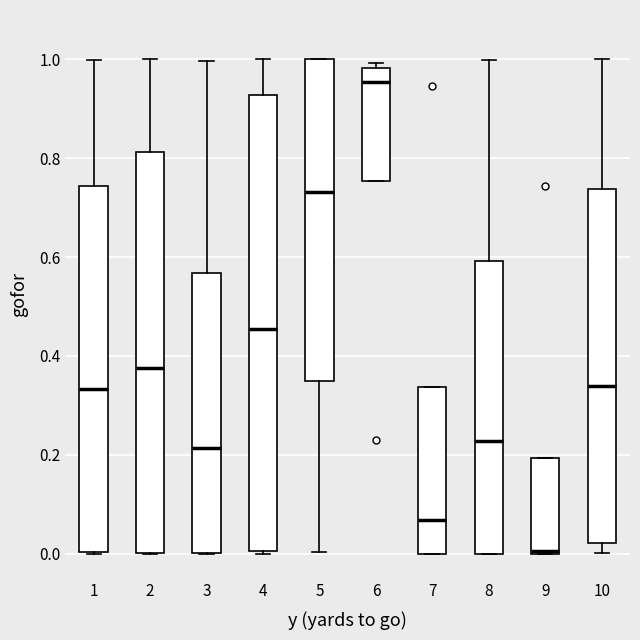

Reading left to right, transcribe this box plot: for each box, give where its median line is, the range the box spans, and where its two whiskers end, as read against the y-axis. The values are not printed on the chart, so give them approximately, as read against the axis.

1: median 0.34, box 0.00 to 0.74, whiskers 0.00 to 1.00
2: median 0.38, box 0.00 to 0.82, whiskers 0.00 to 1.00
3: median 0.22, box 0.00 to 0.56, whiskers 0.00 to 1.00
4: median 0.46, box 0.00 to 0.92, whiskers 0.00 to 1.00
5: median 0.74, box 0.34 to 1.00, whiskers 0.00 to 1.00
6: median 0.96, box 0.76 to 0.98, whiskers 0.76 to 1.00
7: median 0.06, box 0.00 to 0.34, whiskers 0.00 to 0.34
8: median 0.22, box 0.00 to 0.60, whiskers 0.00 to 1.00
9: median 0.00 (drawn on the box's lower edge), box 0.00 to 0.20, whiskers 0.00 to 0.20
10: median 0.34, box 0.02 to 0.74, whiskers 0.00 to 1.00